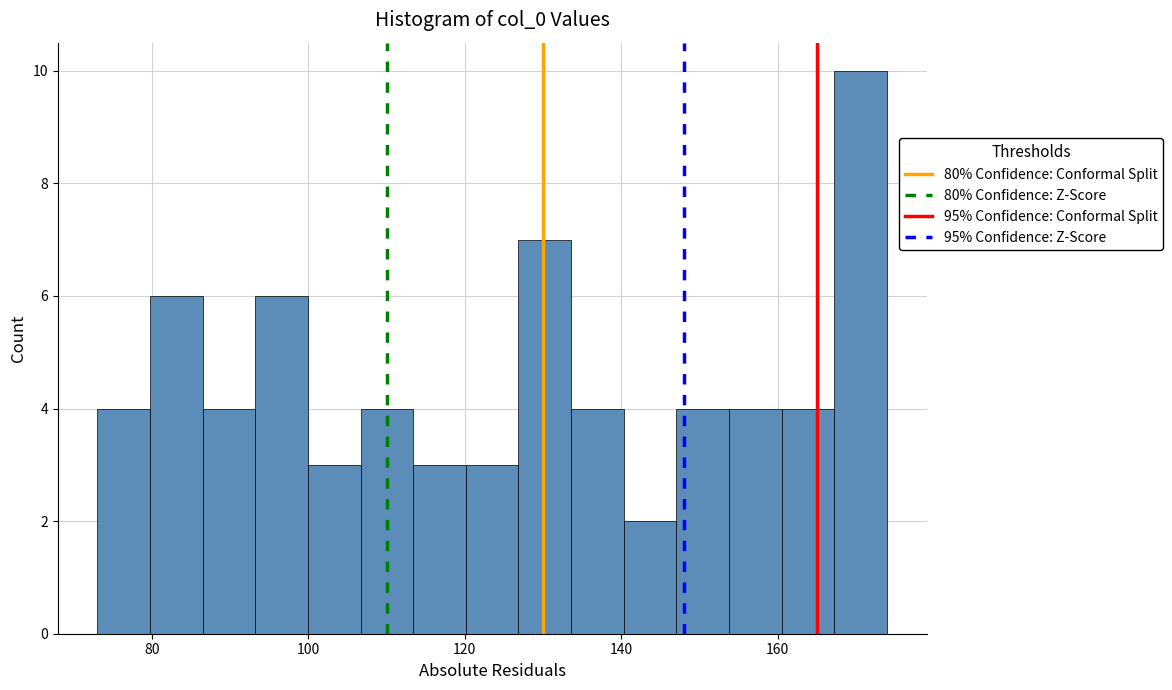

Around what value on the x-axis is the tallest bar? Give the approximate position of its centre, as read against the axis.

170